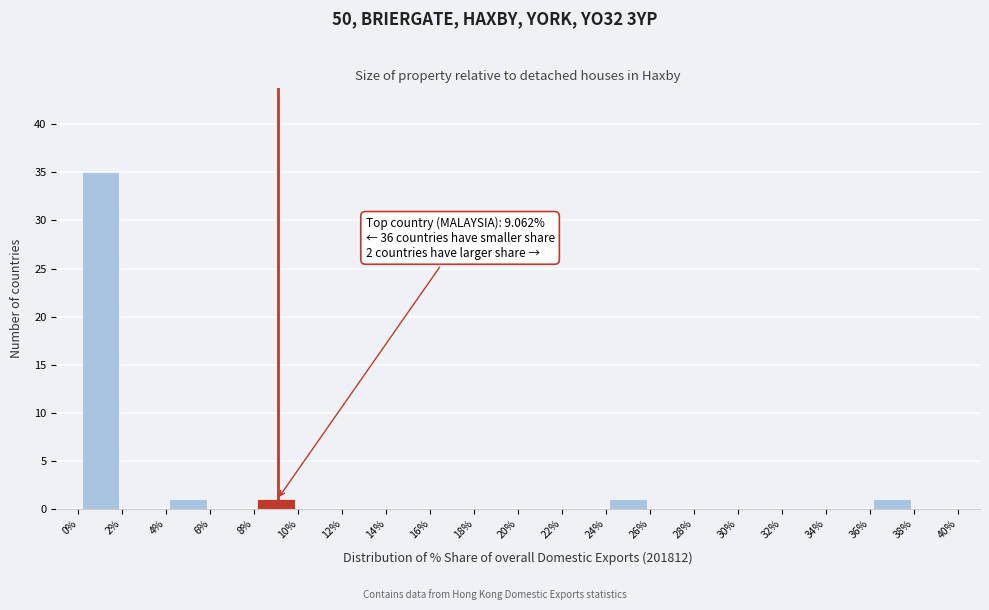

Which range on the x-axis has the tallest bar?

0% to 2%